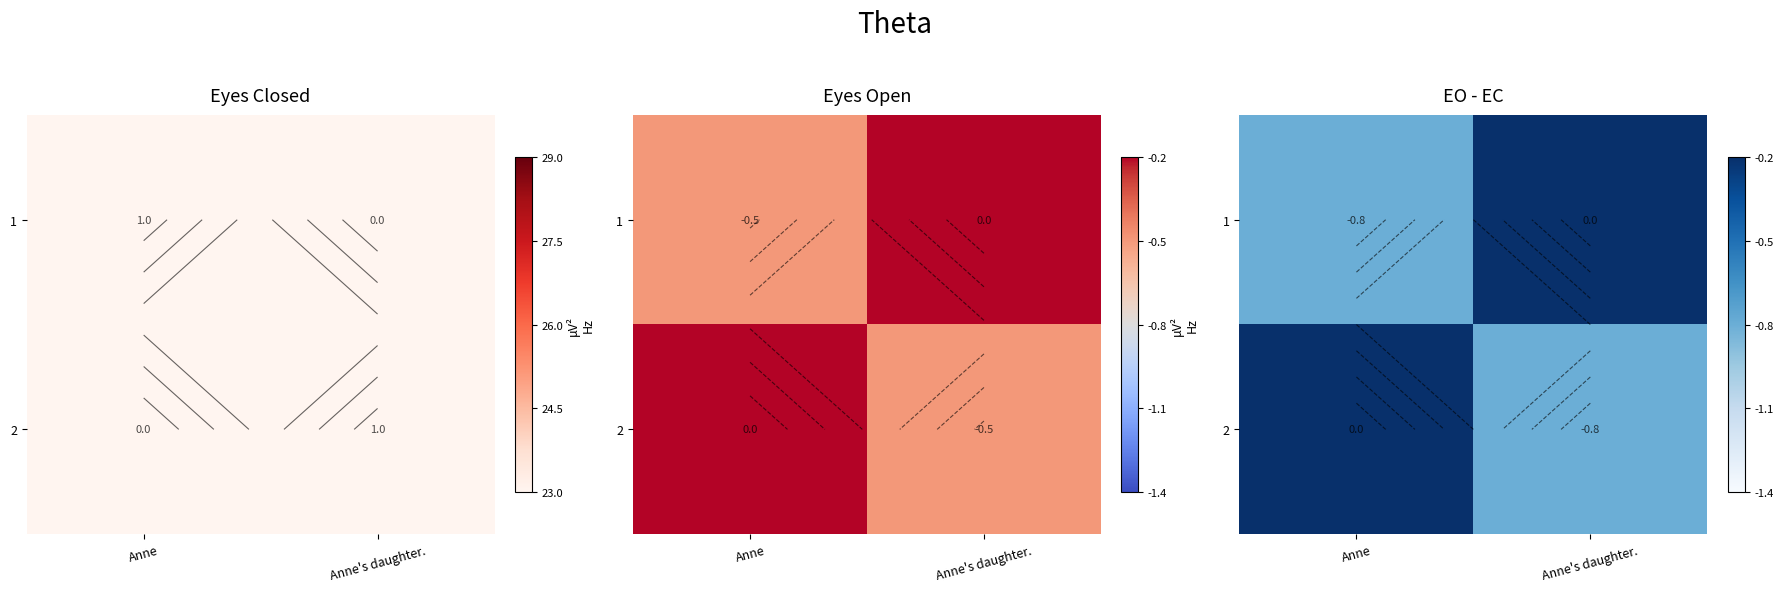

The 2 series shows -0.5 at Anne's daughter.. True or false?

False